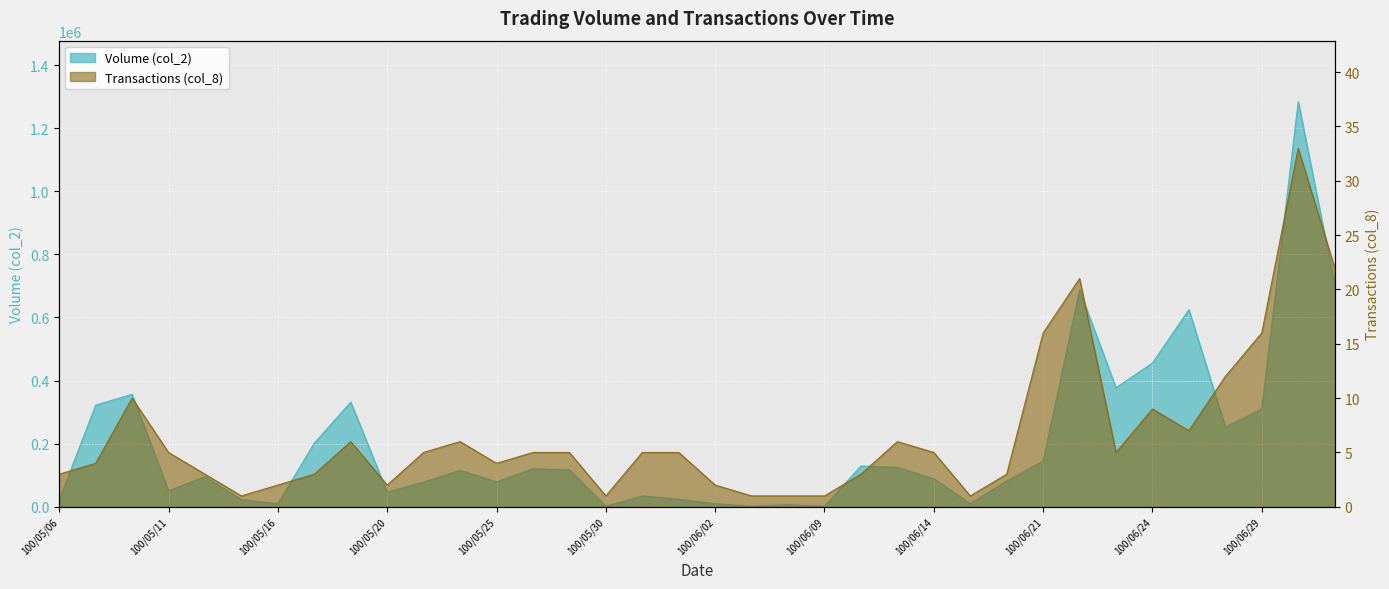

What is the label of the 31st point from the left?

100/06/24